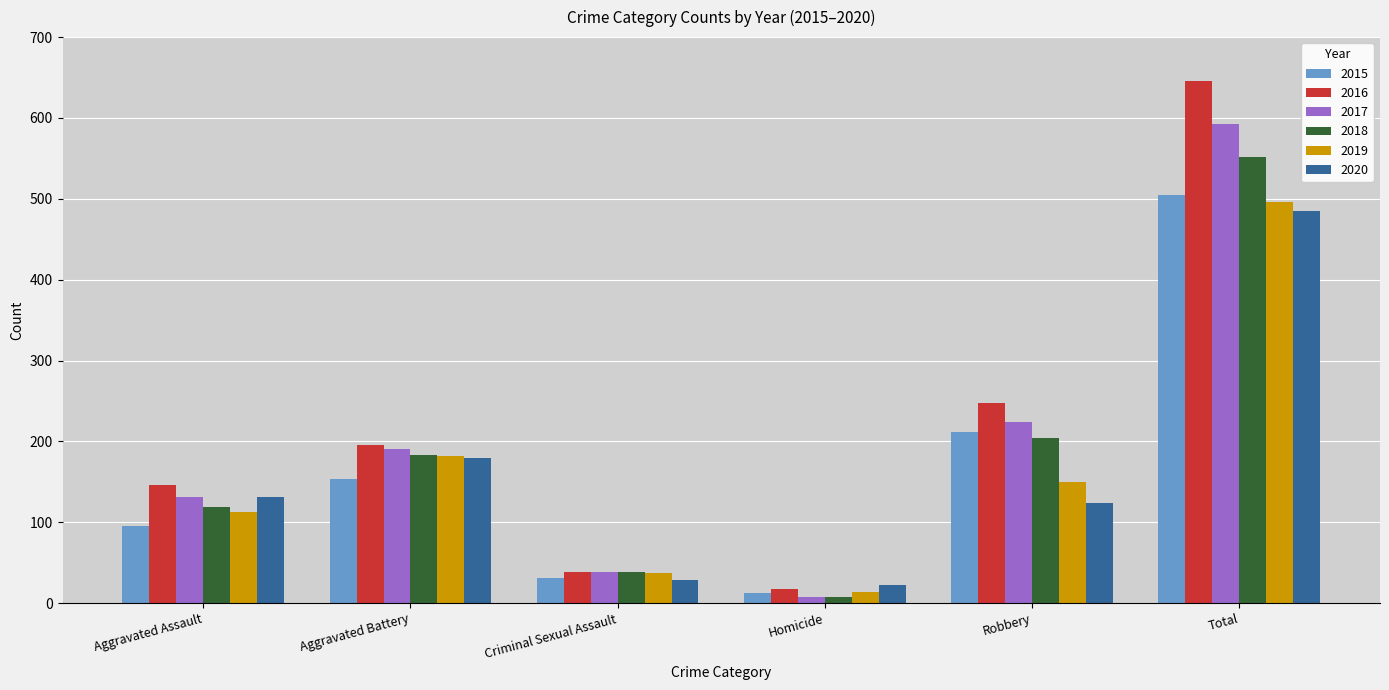

True or false: 2015 has a value of 76 at Robbery.

False